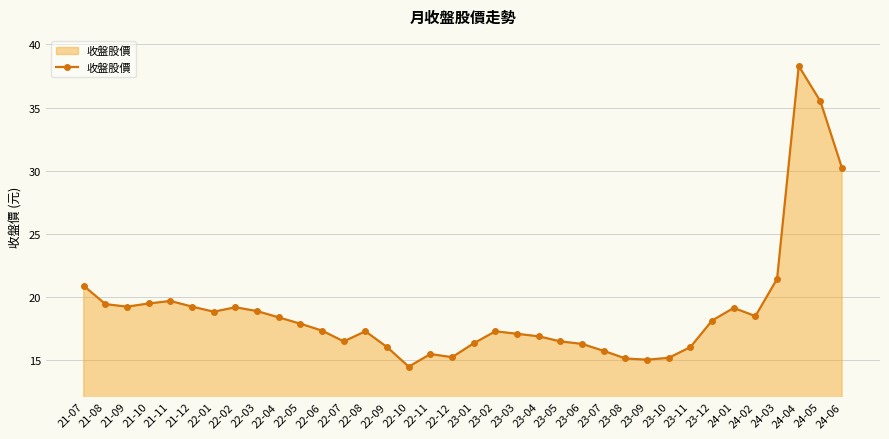

What is the sum of the values at 24-05 and 22-06?

52.9